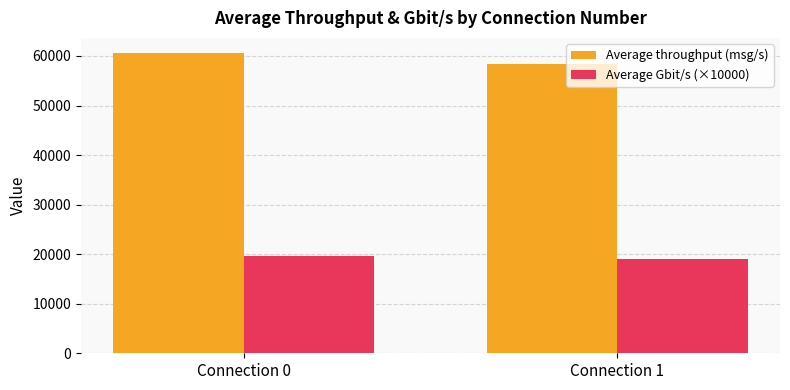

The value of Average Gbit/s (×10000) at Connection 1 is 18975.2. True or false?

True